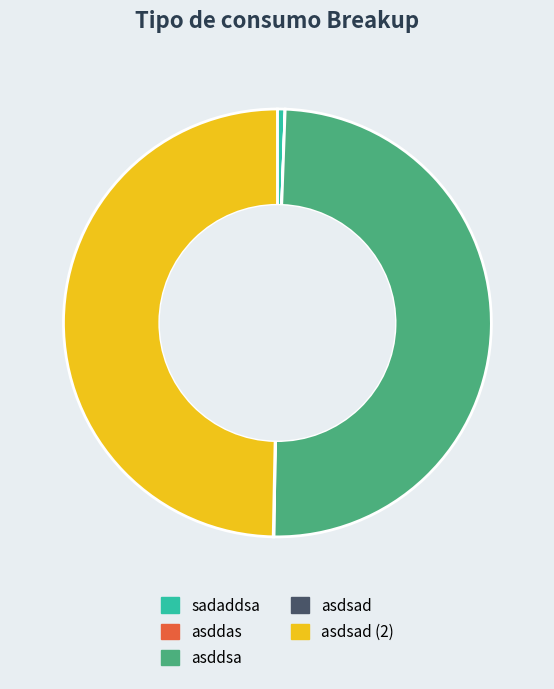

True or false: sadaddsa accounts for 1% of the total.

True